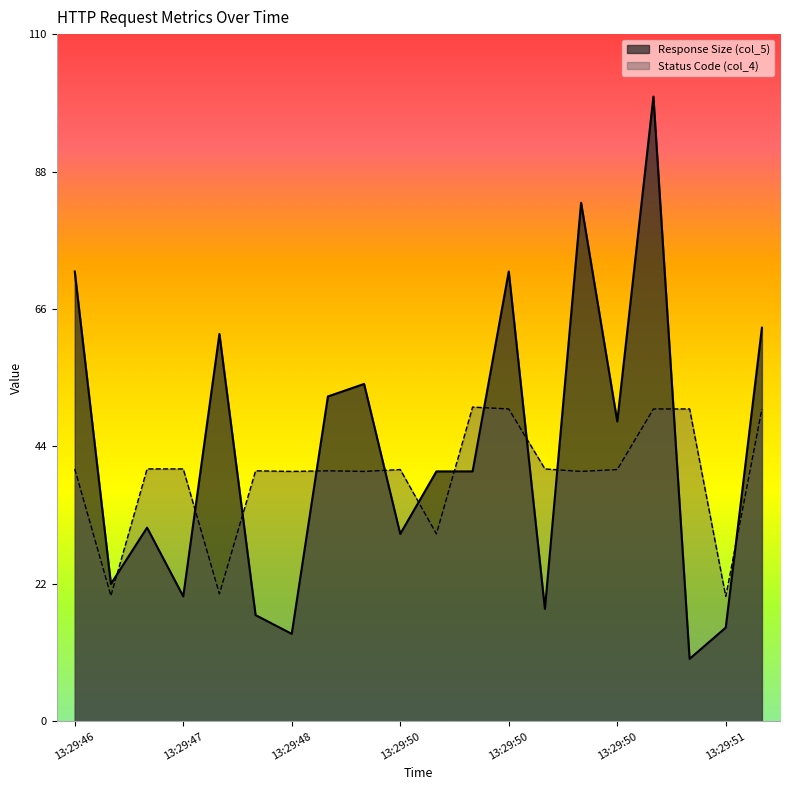

Reading left to right, list all the values displayed in this chart.

Response Size (col_5): 72.0	22.0	31.0	20.0	62.0	17.0	14.0	52.0	54.0	30.0	40.0	40.0	72.0	18.0	83.0	48.0	100.0	10.0	15.0	63.0
Status Code (col_4): 40.4	20.1	40.4	40.4	20.4	40.1	40.0	40.1	40.0	40.3	30.0	50.3	50.0	40.4	40.0	40.3	50.0	50.0	20.0	50.0